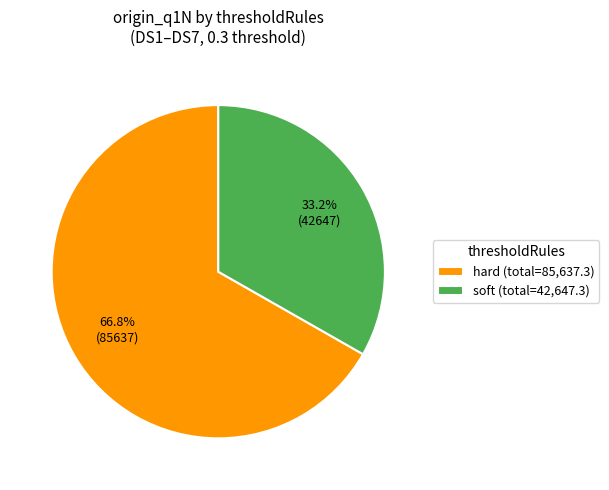

Does any single category account for the majority?

Yes